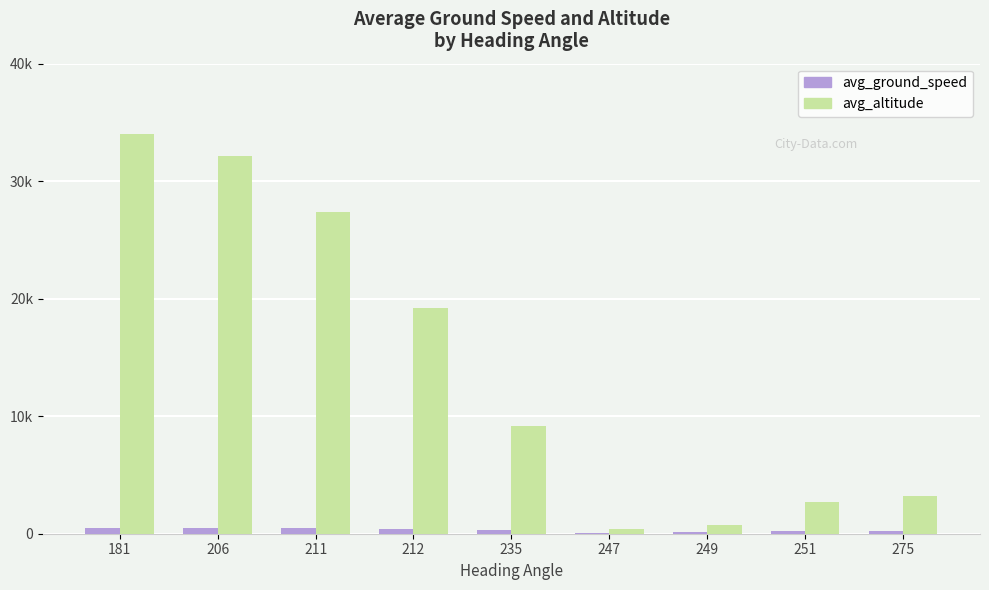

At how many categories does at least one series exceed 31986?

2